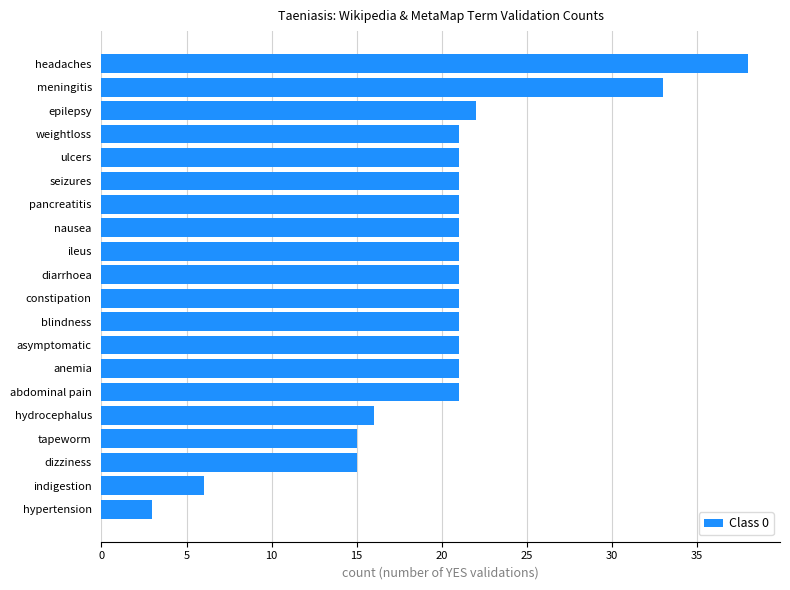

True or false: the data shows 8 at tapeworm.

False